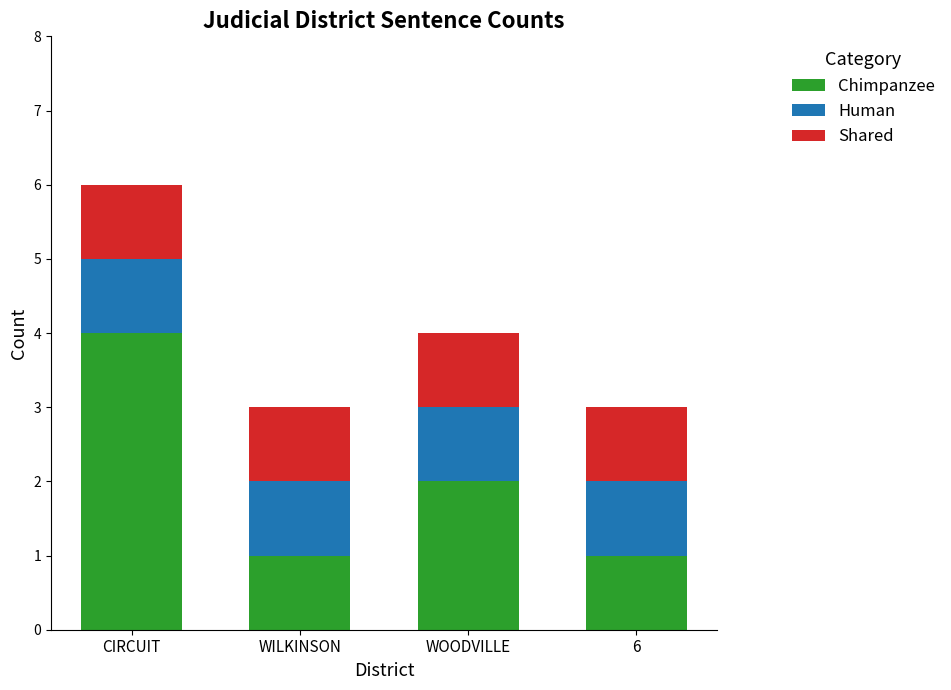

What is the total value across all series at WOODVILLE?

4